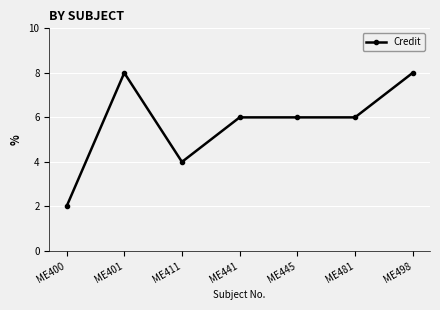

What is the greatest value displayed?

8